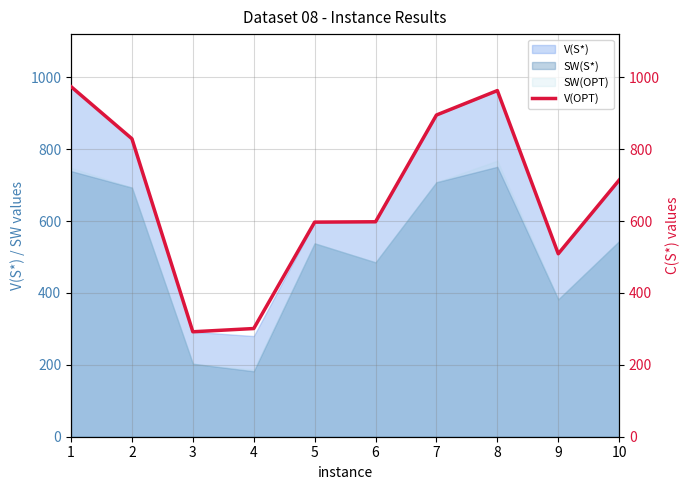

Rank the categories by value from lowest to highest.

3, 4, 9, 5, 6, 10, 2, 7, 8, 1